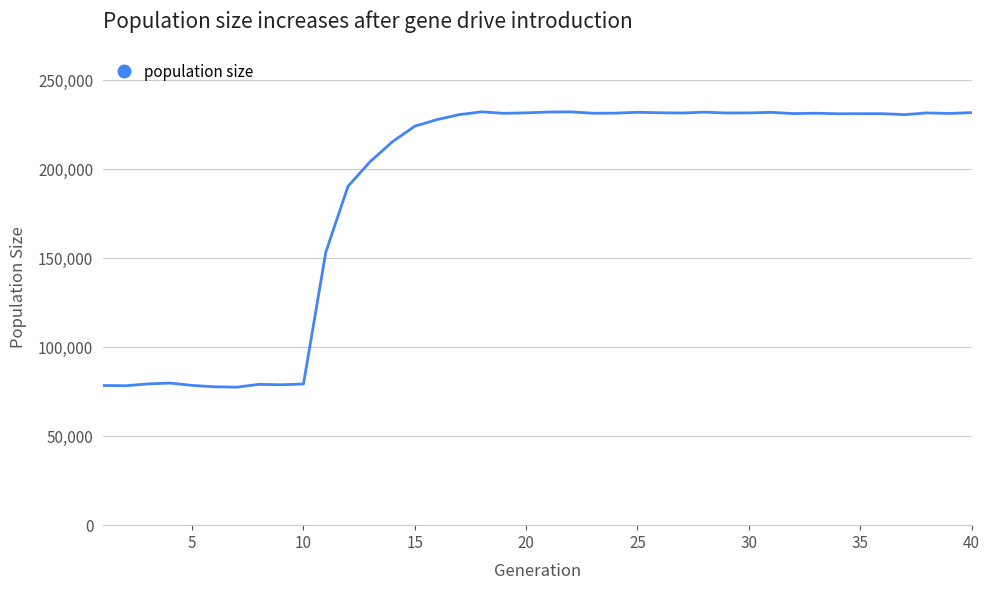

What is the maximum value shown in the chart?

232364